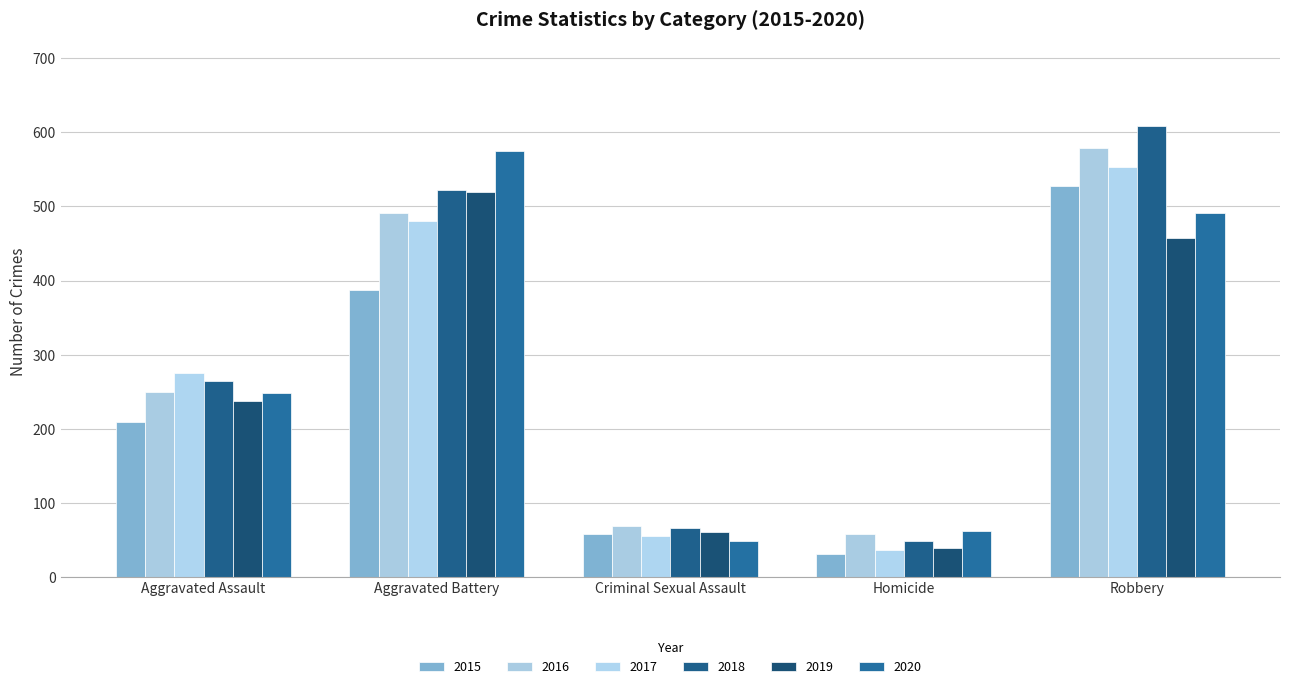

Reading right to left, list all the values displayed in this chart.

2015: 527	32	58	387	210
2016: 579	59	69	491	250
2017: 553	37	55	480	276
2018: 608	49	66	522	265
2019: 458	40	61	520	238
2020: 491	63	49	574	249